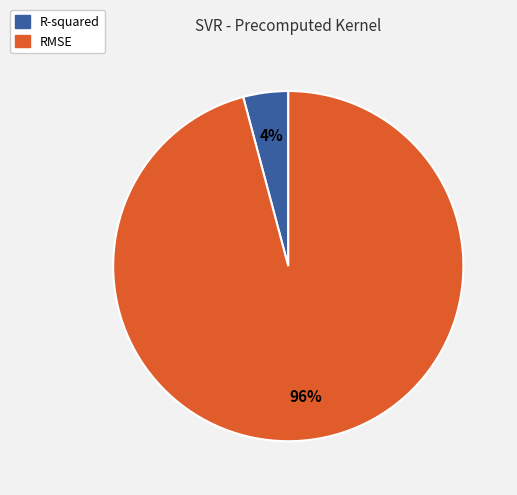

Does any single category account for the majority?

Yes